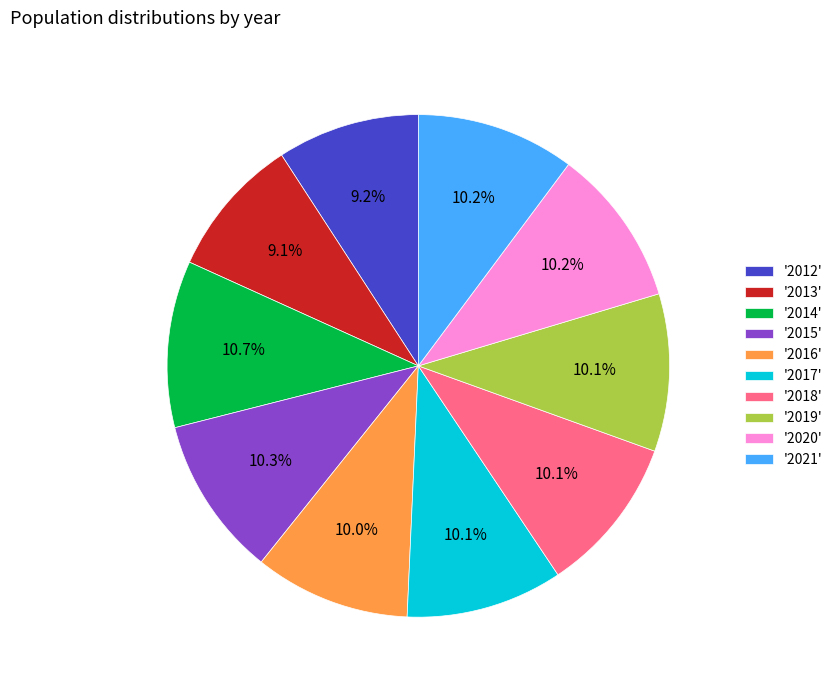

Approximately how many times larger is the value at '2014' compared to '2012'?

1.2